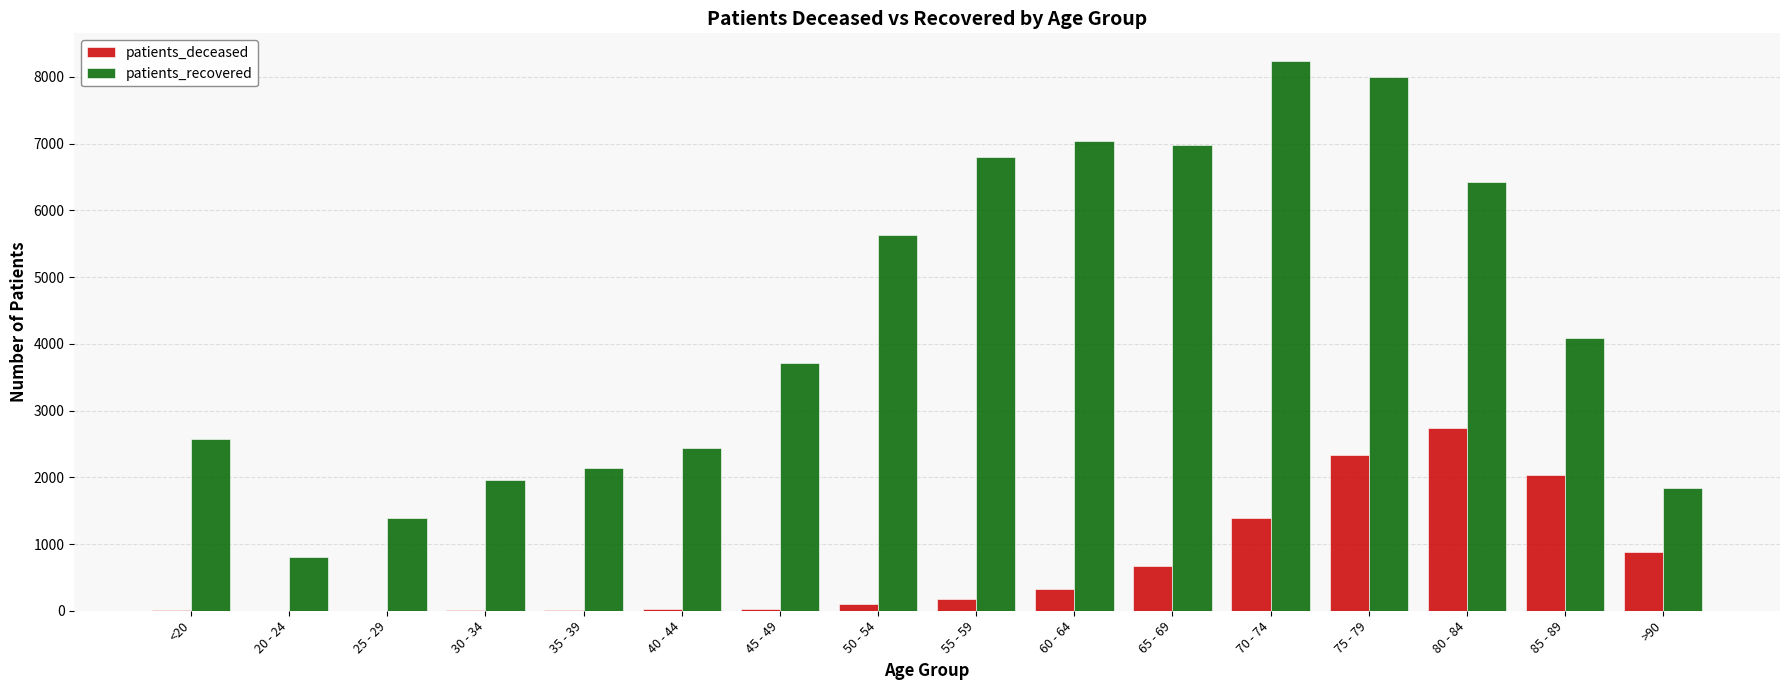

The value of patients_deceased at 65 - 69 is 675. True or false?

True